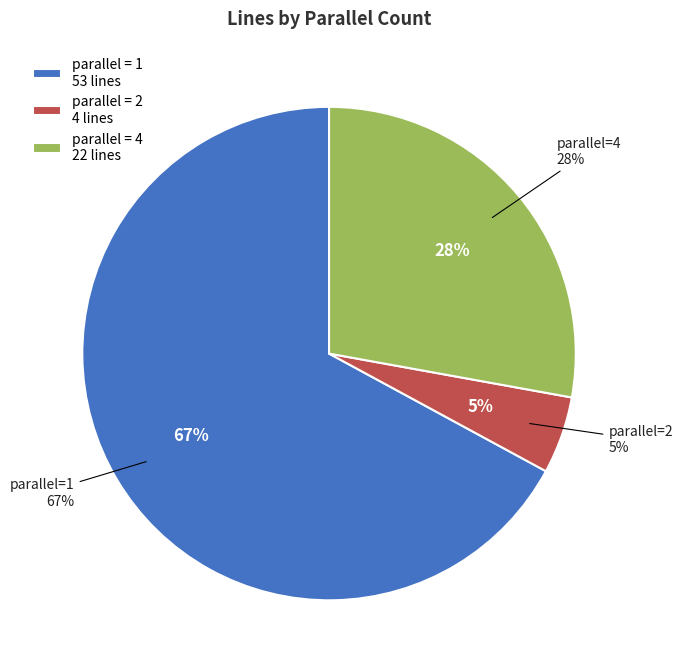

What is the ratio of the value at 1 to the value at 2?

13.2